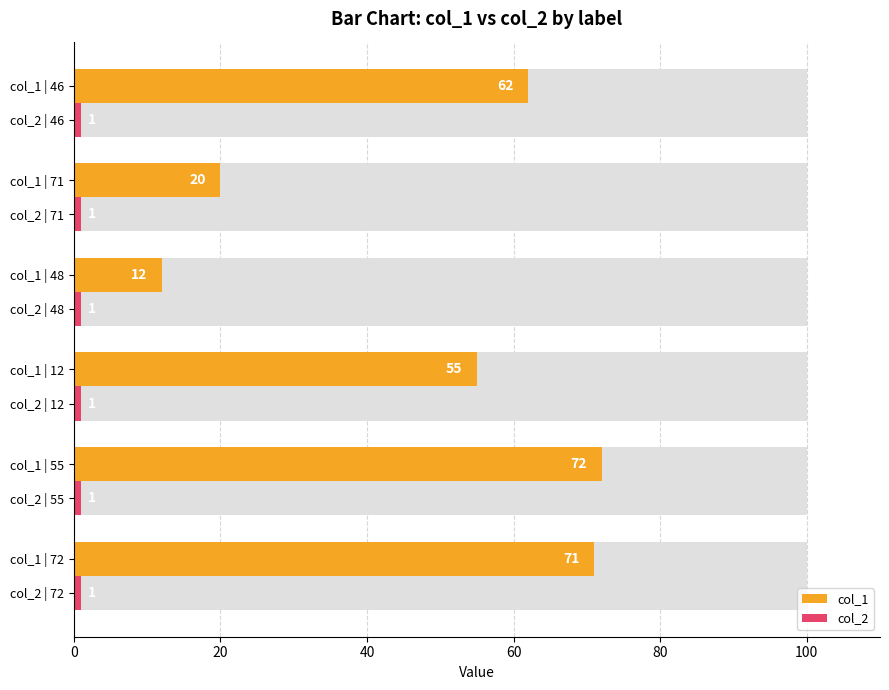

List the series in order of their peak value, lowest first.

col_2, col_1